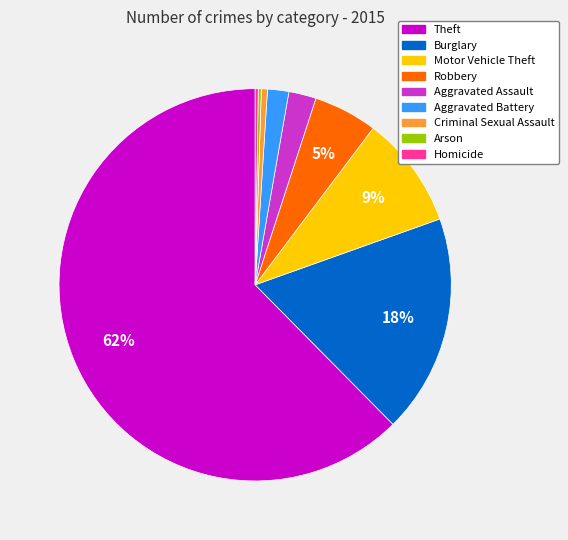

Is the sum of Aggravated Assault and Aggravated Battery greater than half?

No